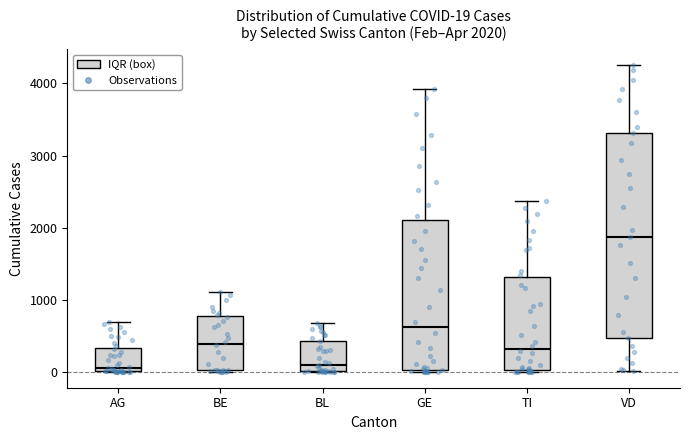

Comparing the boxes themselves (not the whiskers), which one is the tallest?

VD